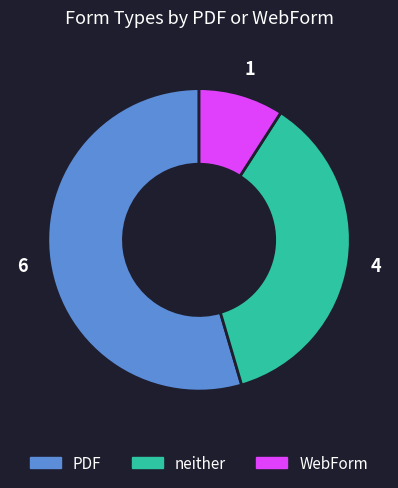

Rank the categories by value from lowest to highest.

WebForm, neither, PDF